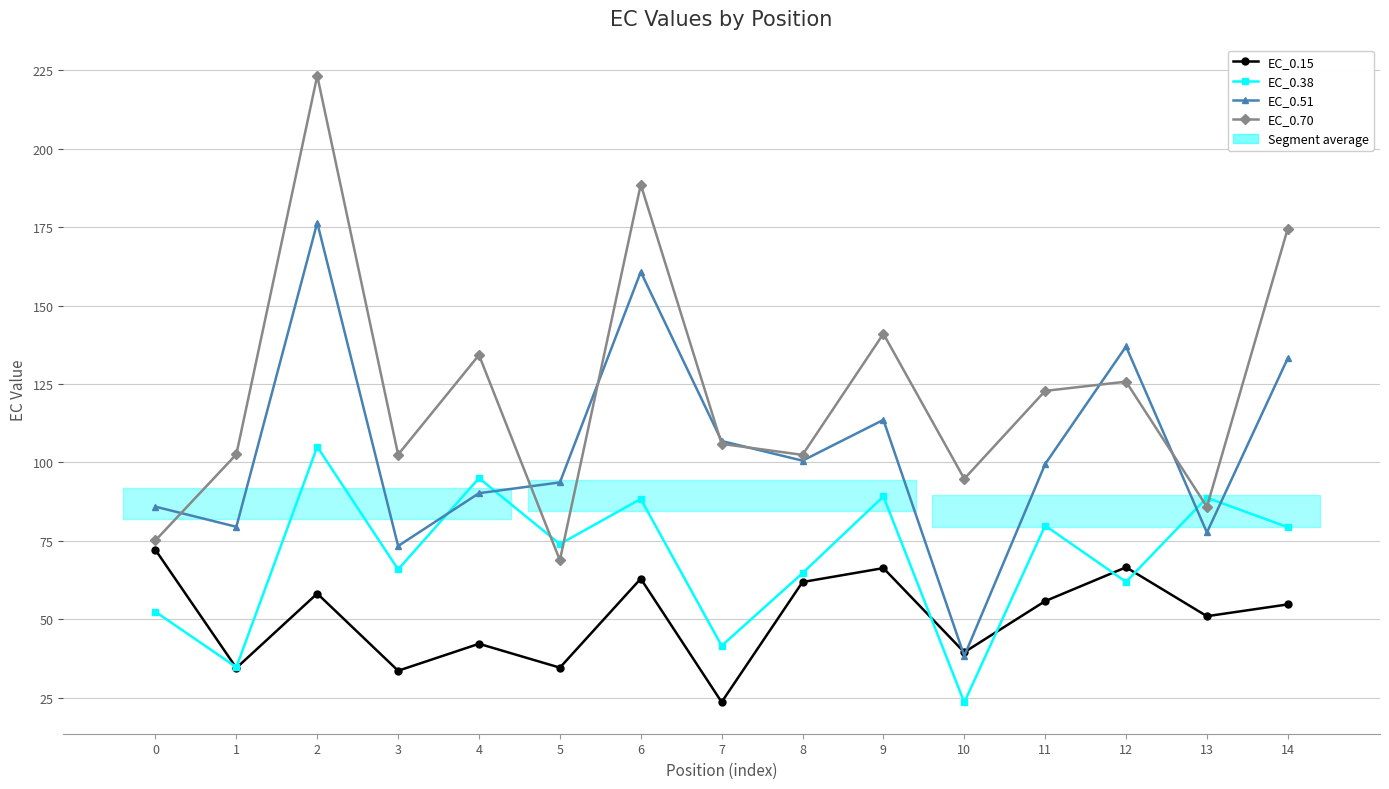

True or false: EC_0.15 and EC_0.70 cross at least once.

False